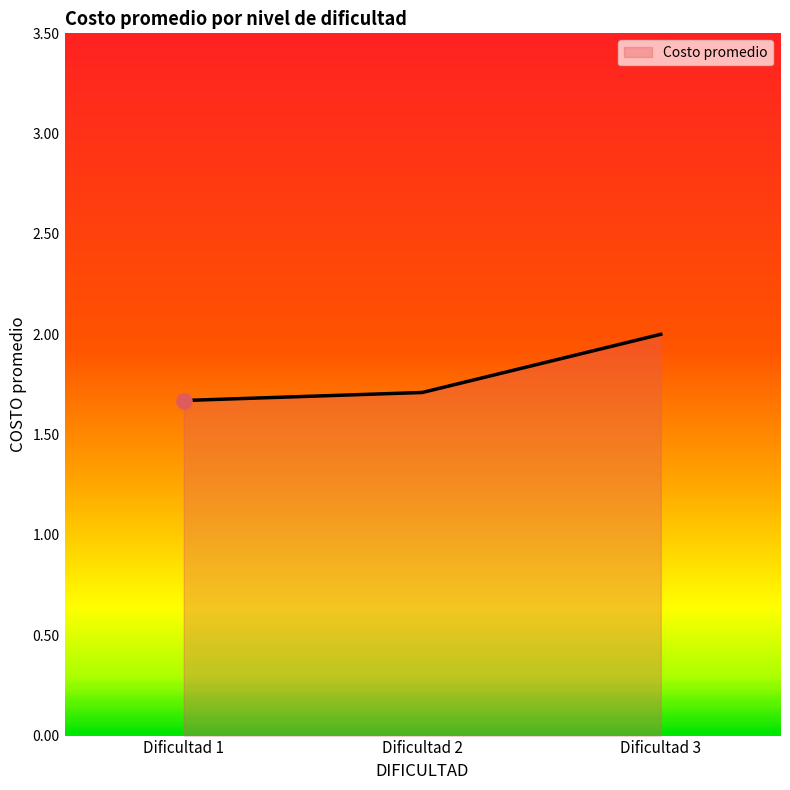

Approximately how many times larger is the value at Dificultad 3 compared to Dificultad 2?

1.2